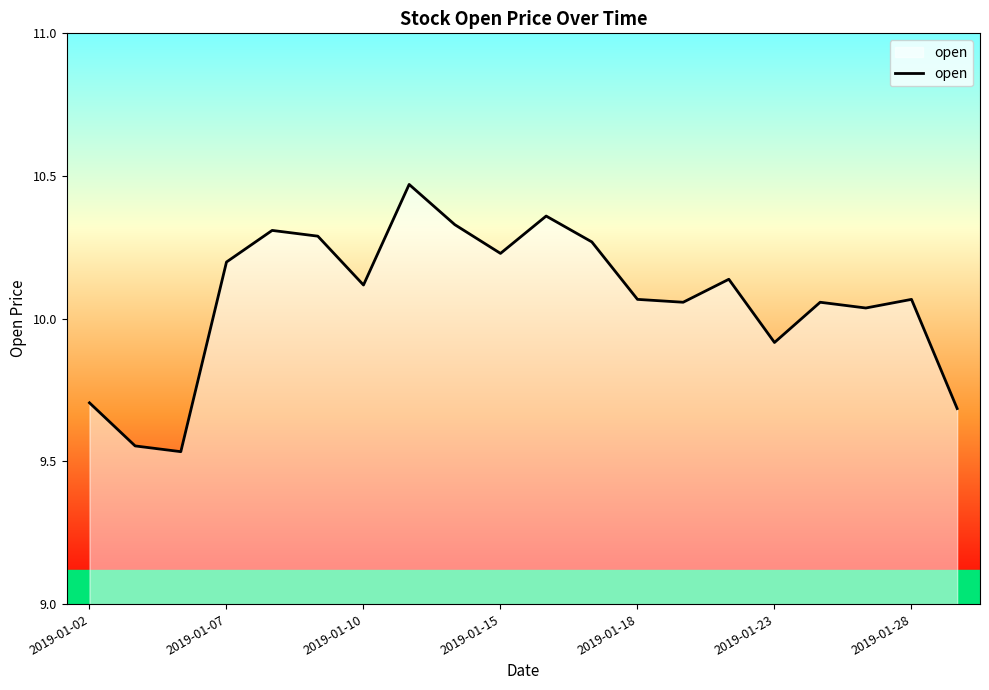

What is the difference between the maximum and minimum values?

0.9